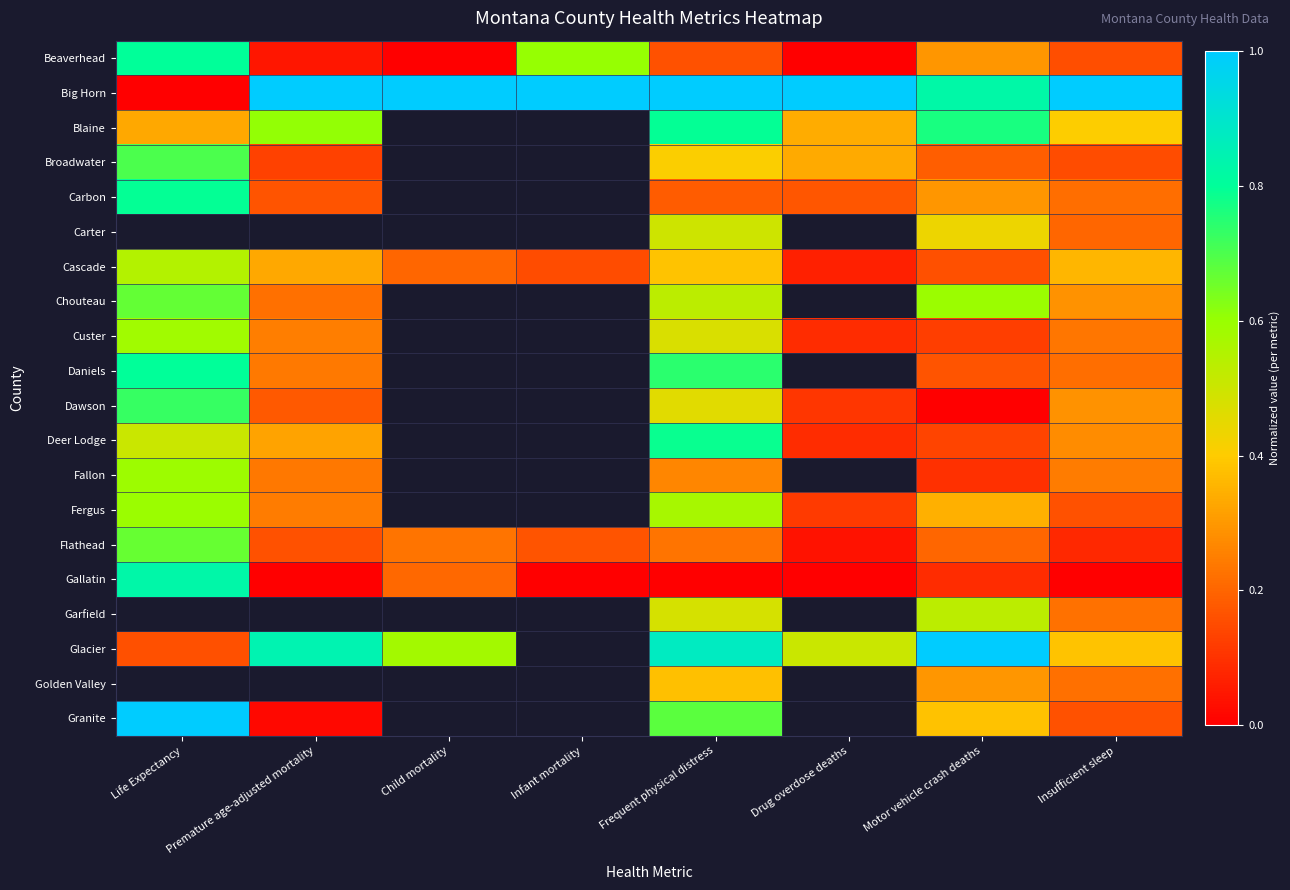

Which series has the largest range (max minus min)?

Big Horn